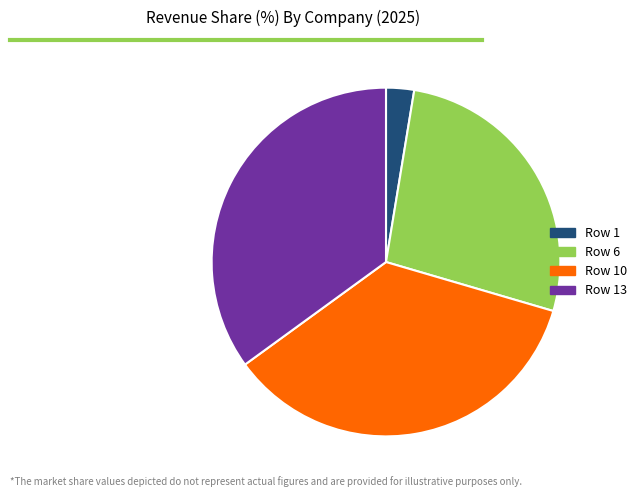

Is it true that Row 1 is 3% of the pie?

True